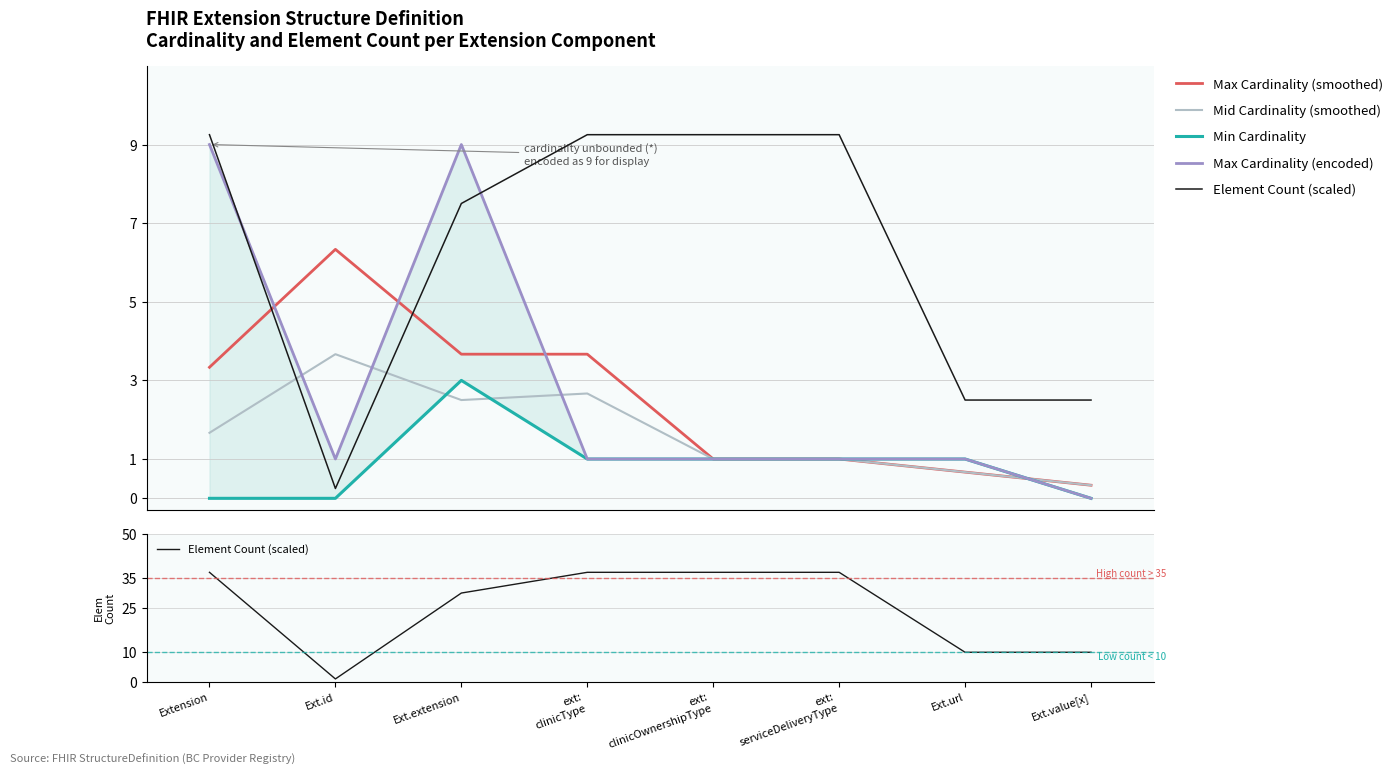

What is the difference between the maximum and minimum values in the Min Cardinality series?

3.0